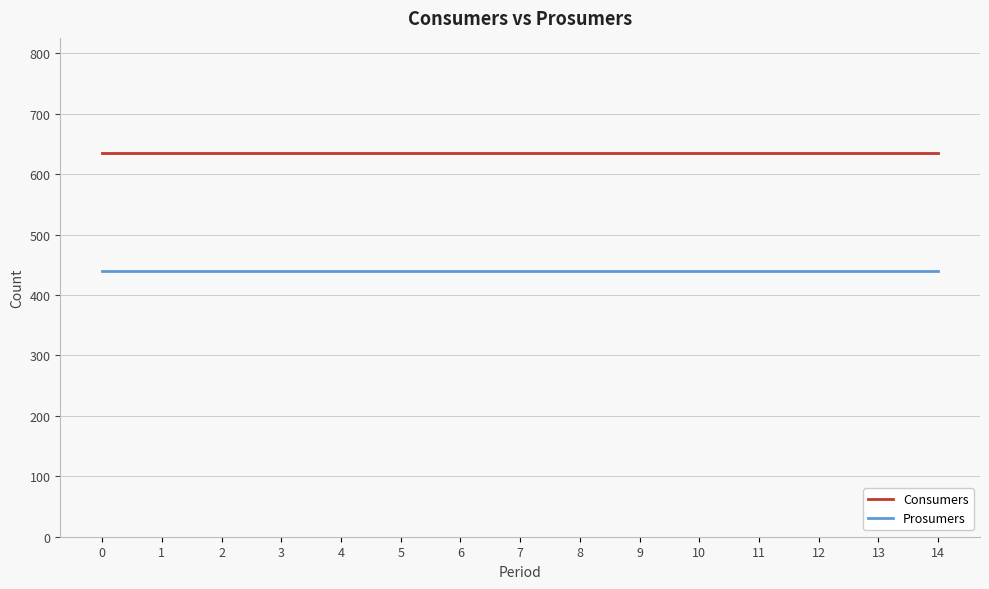

At how many categories does at least one series exceed 457?

15